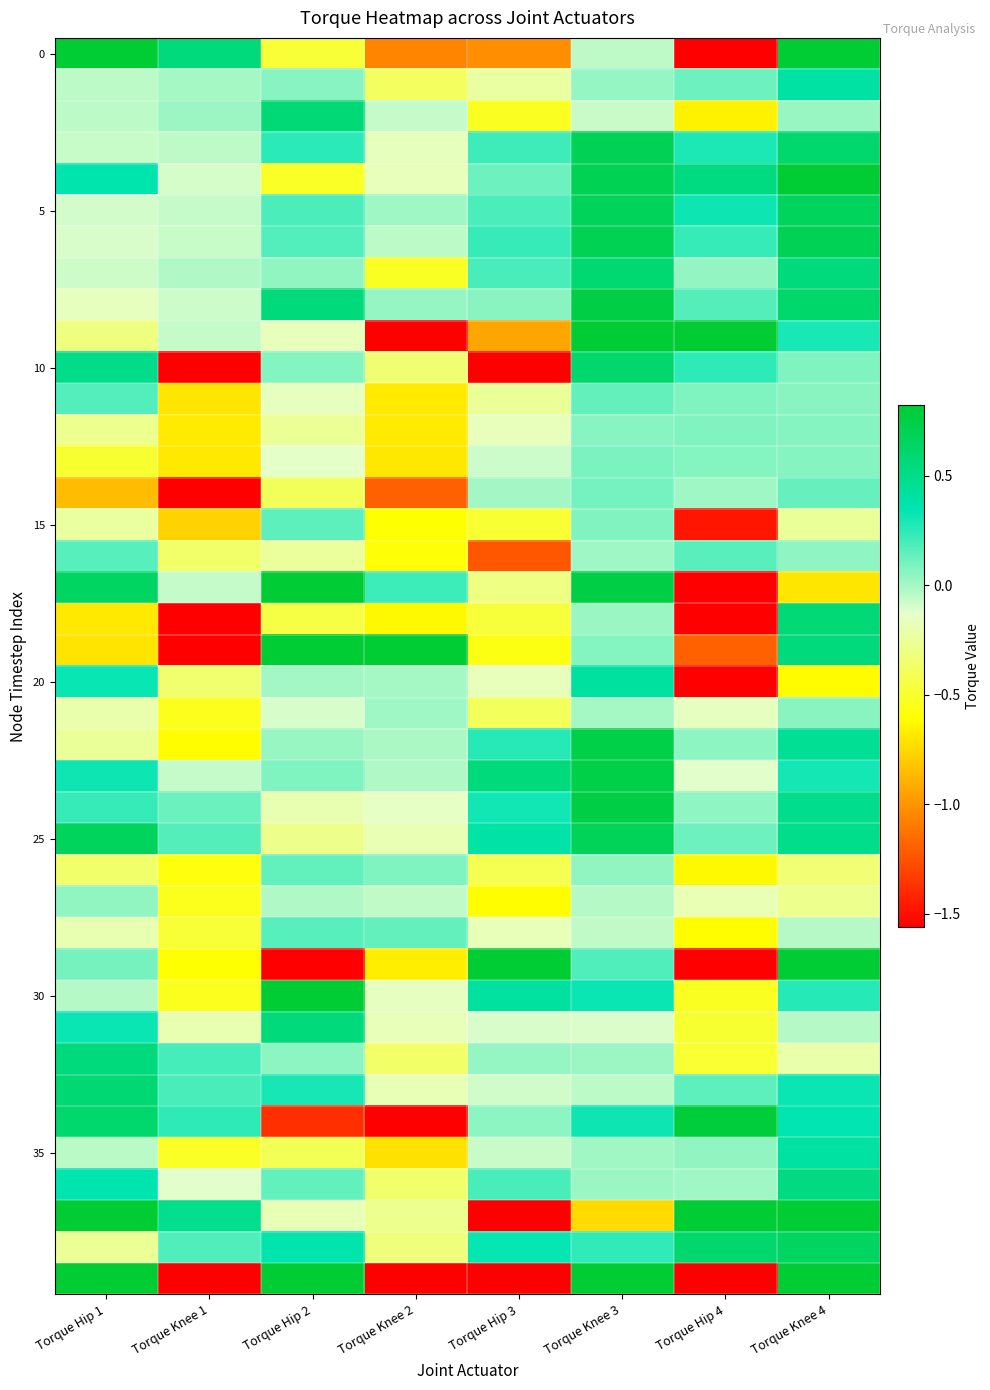

At which category is the sum across all series the highest?

Torque Knee 4